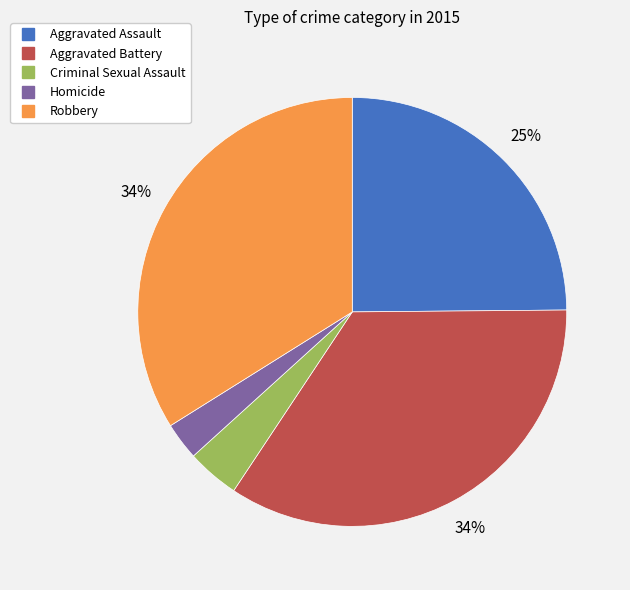

What percentage is the Aggravated Battery slice, to the nearest percent?

34%